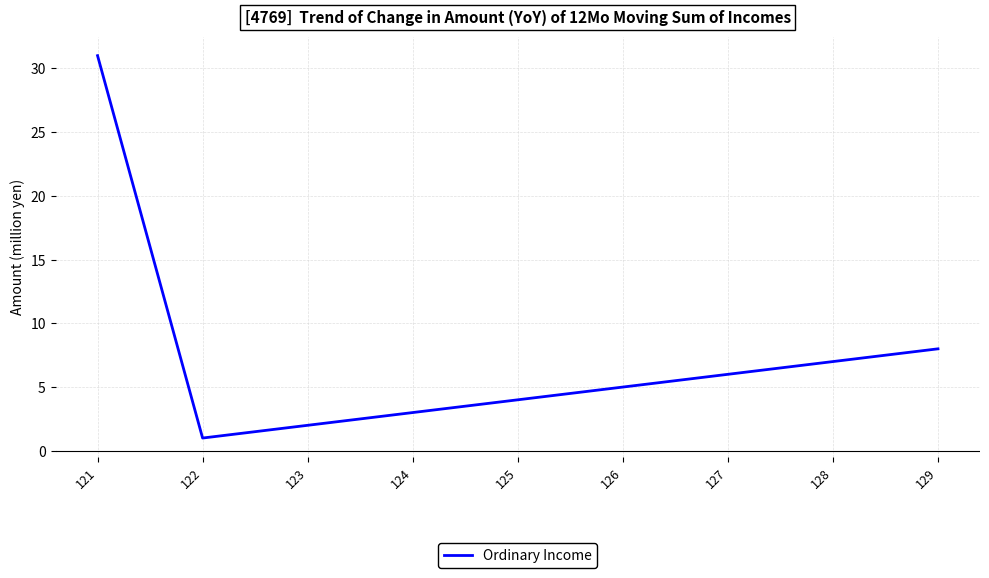

At which category does the data reach its first local valley?

122